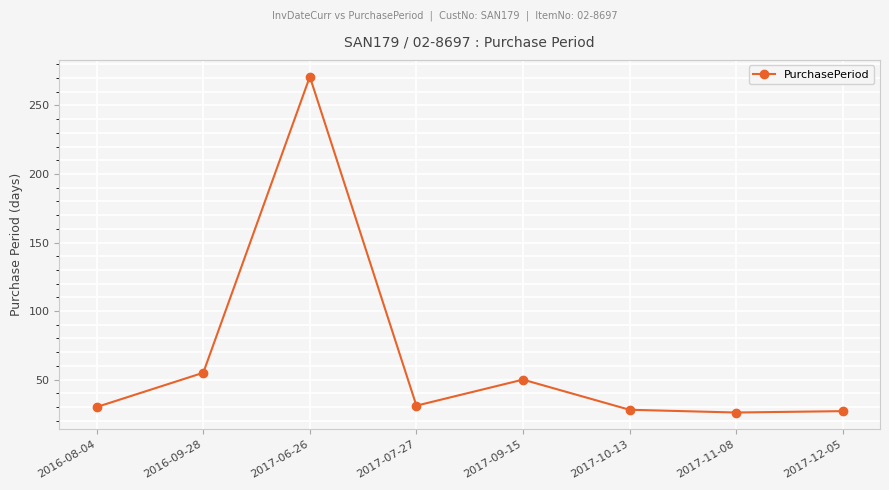

What is the average value?

65